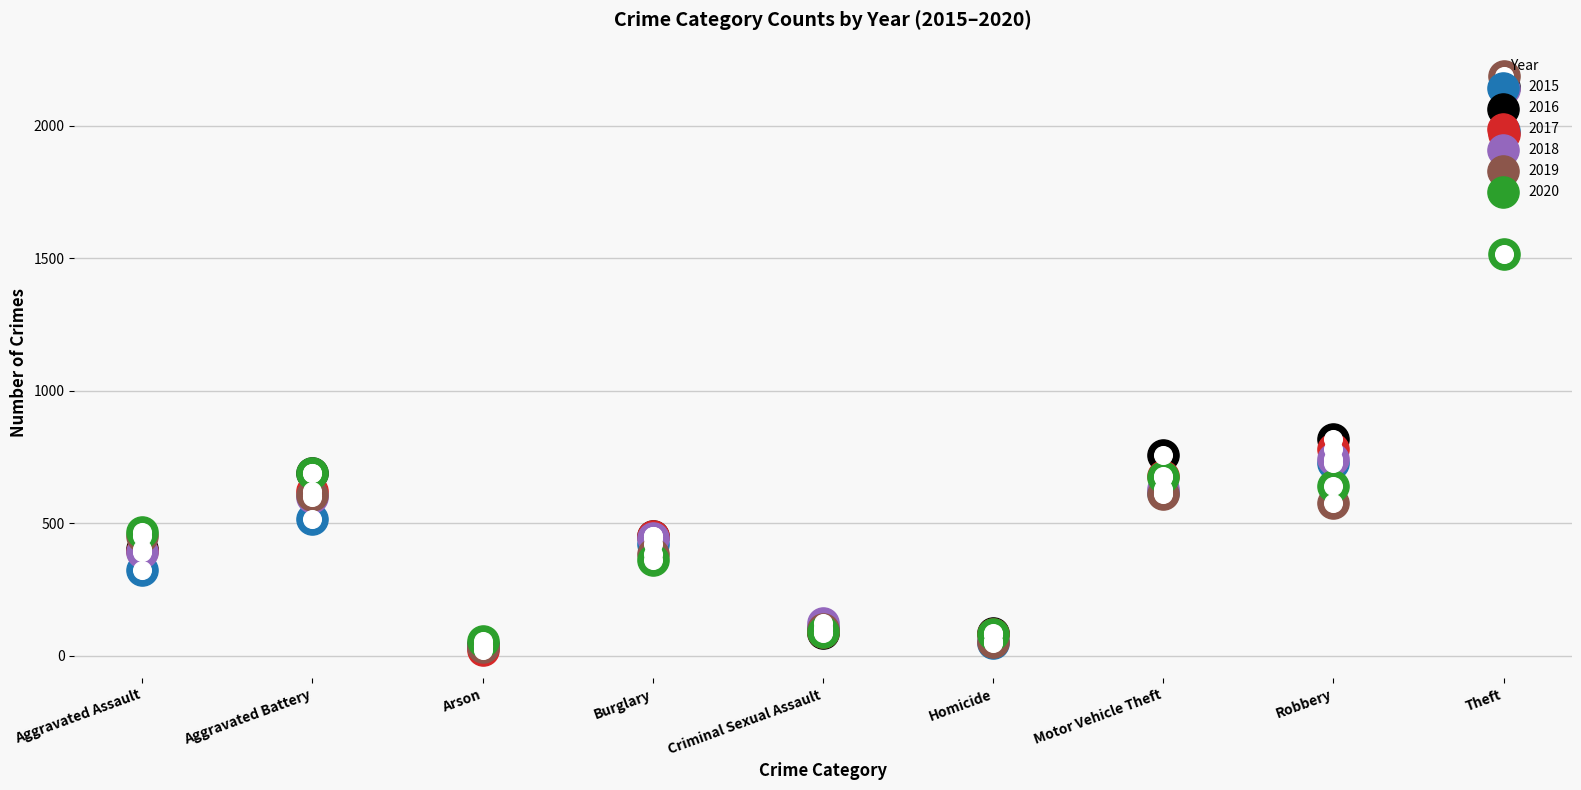

Which series has the largest total across all categories?

2016